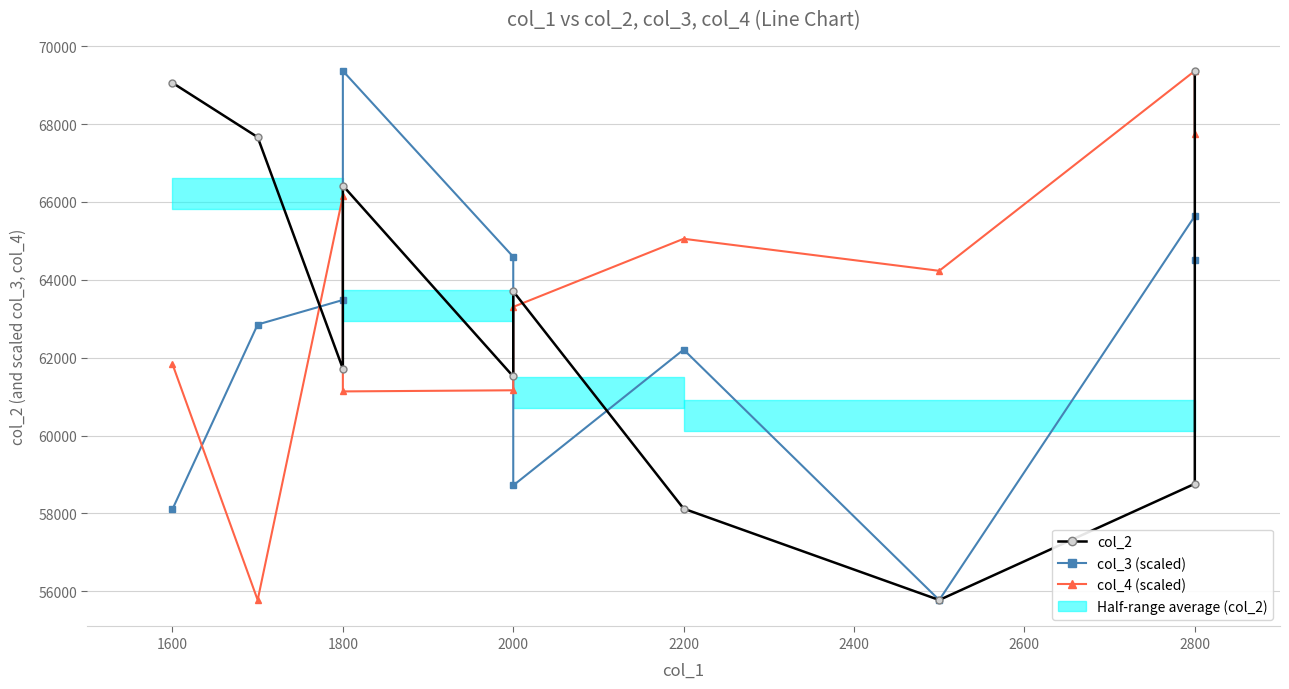

The col_3 (scaled) series shows 37643.7 at 2000. True or false?

False